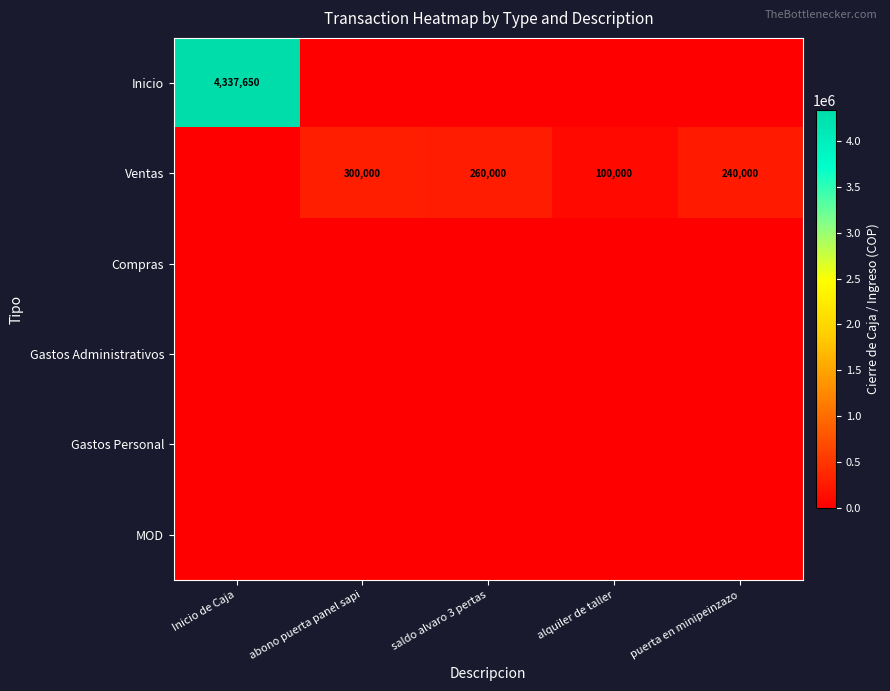

True or false: Ventas has a value of 260000 at saldo alvaro 3 pertas.

True